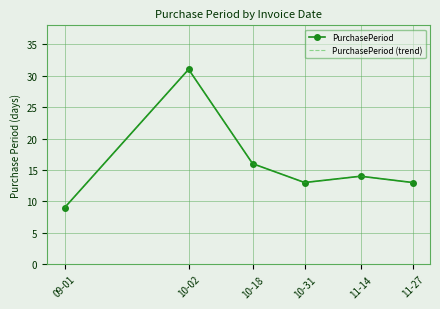

What is the maximum value shown in the chart?

31